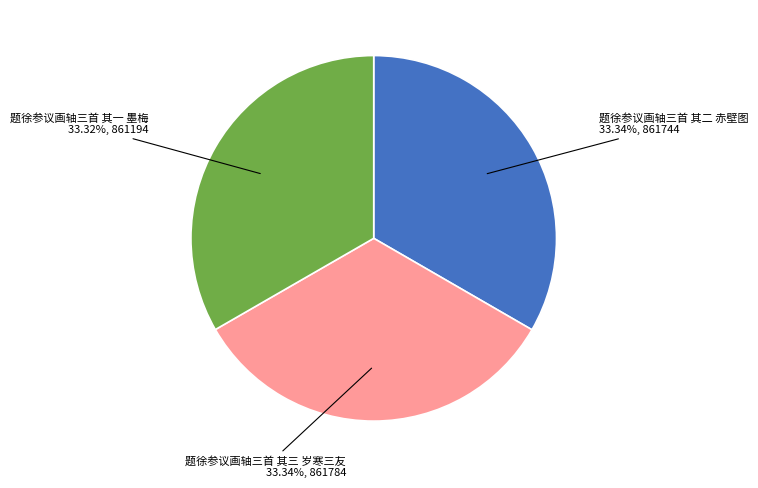

To the nearest percent, what portion does 题徐参议画轴三首 其二 赤壁图 represent?

33%